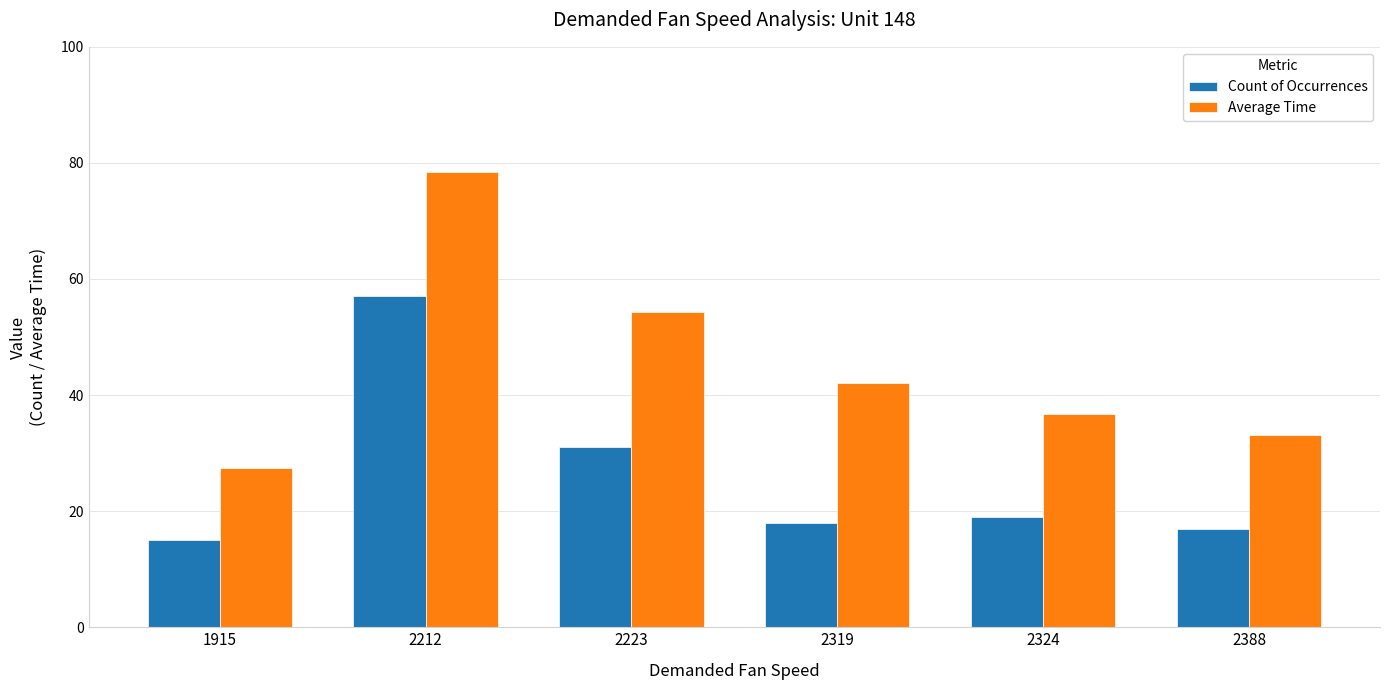

Reading right to left, what are all the values shown in this chart?

Count of Occurrences: 2388=17.0	2324=19.0	2319=18.0	2223=31.0	2212=57.0	1915=15.0
Average Time: 2388=33.2	2324=36.8	2319=42.1	2223=54.3	2212=78.5	1915=27.4